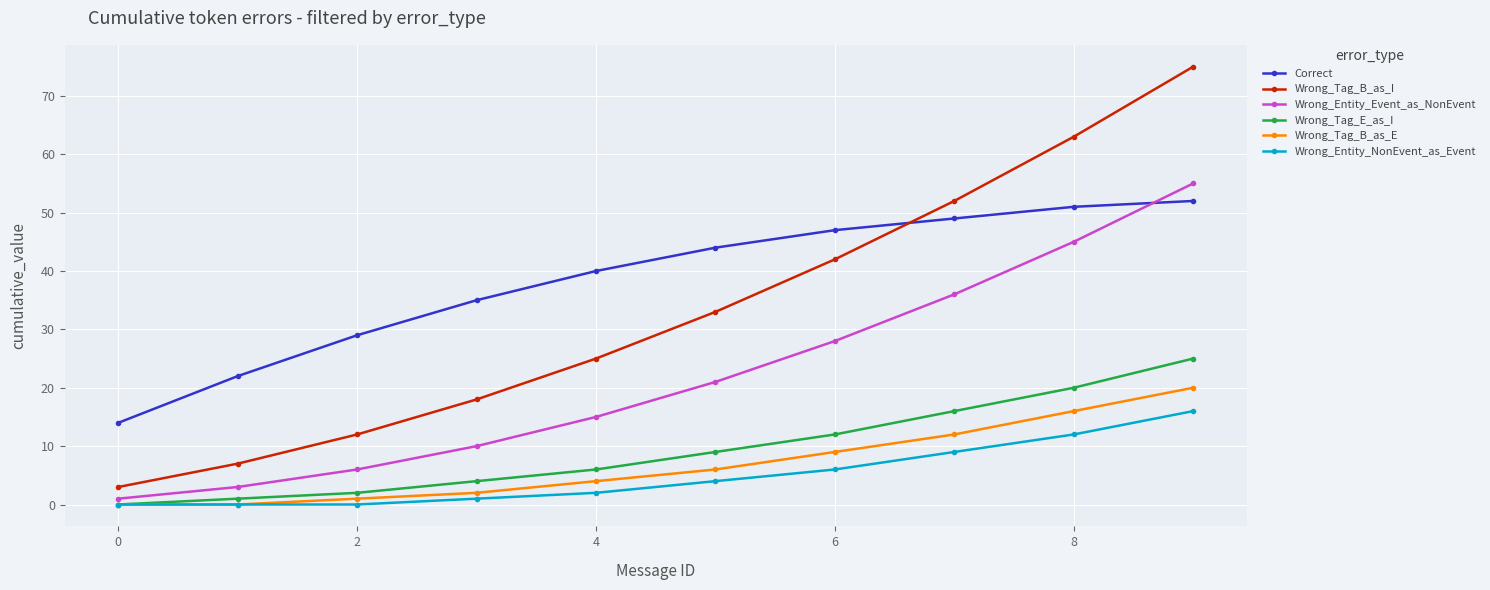

Which series has the largest total across all categories?

Correct